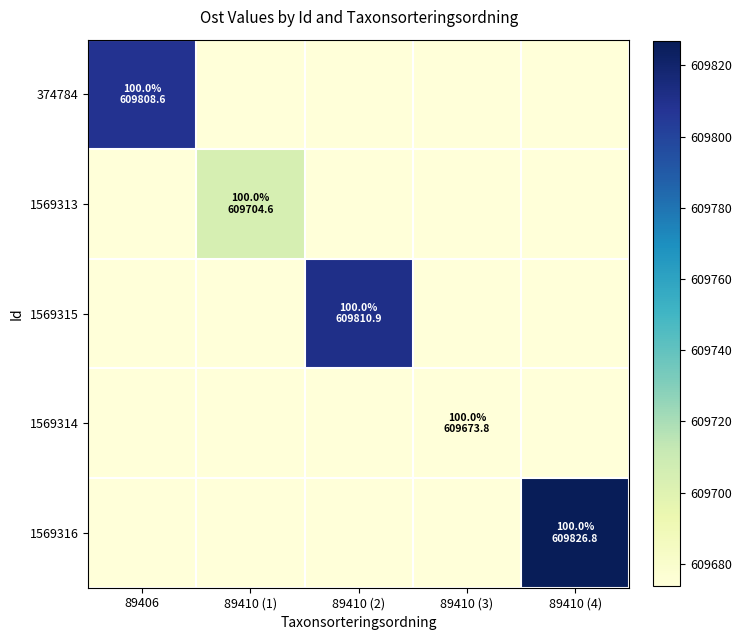

Reading right to left, what are all the values shown in this chart?

374784: 89410 (4)=0.0	89410 (3)=0.0	89410 (2)=0.0	89410 (1)=0.0	89406=609808.6
1569313: 89410 (4)=0.0	89410 (3)=0.0	89410 (2)=0.0	89410 (1)=609704.6	89406=0.0
1569315: 89410 (4)=0.0	89410 (3)=0.0	89410 (2)=609810.9	89410 (1)=0.0	89406=0.0
1569314: 89410 (4)=0.0	89410 (3)=609673.8	89410 (2)=0.0	89410 (1)=0.0	89406=0.0
1569316: 89410 (4)=609826.8	89410 (3)=0.0	89410 (2)=0.0	89410 (1)=0.0	89406=0.0